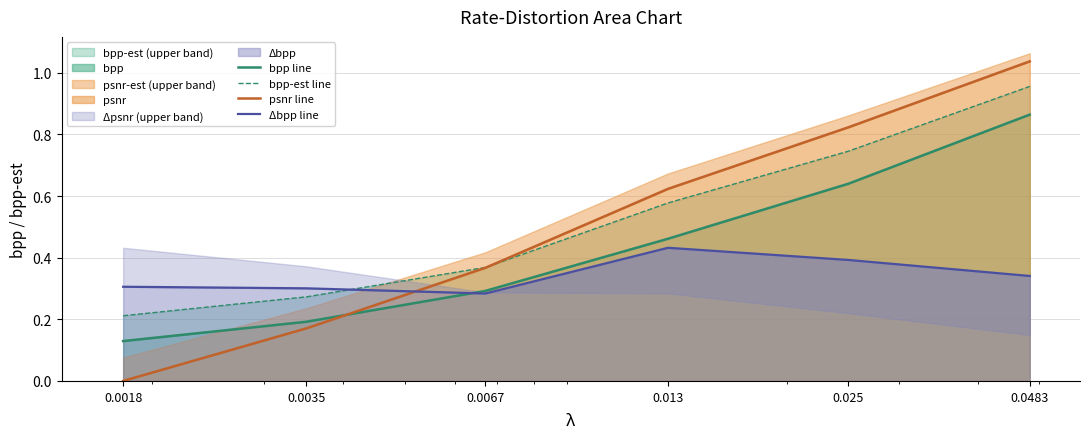

What value does the bpp-est line series have at 0.0483?

1.0